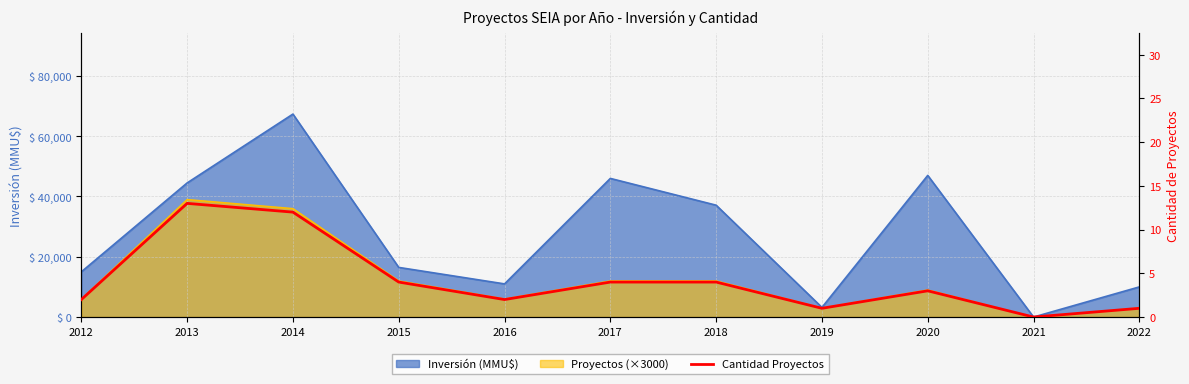

What is the average value?

4